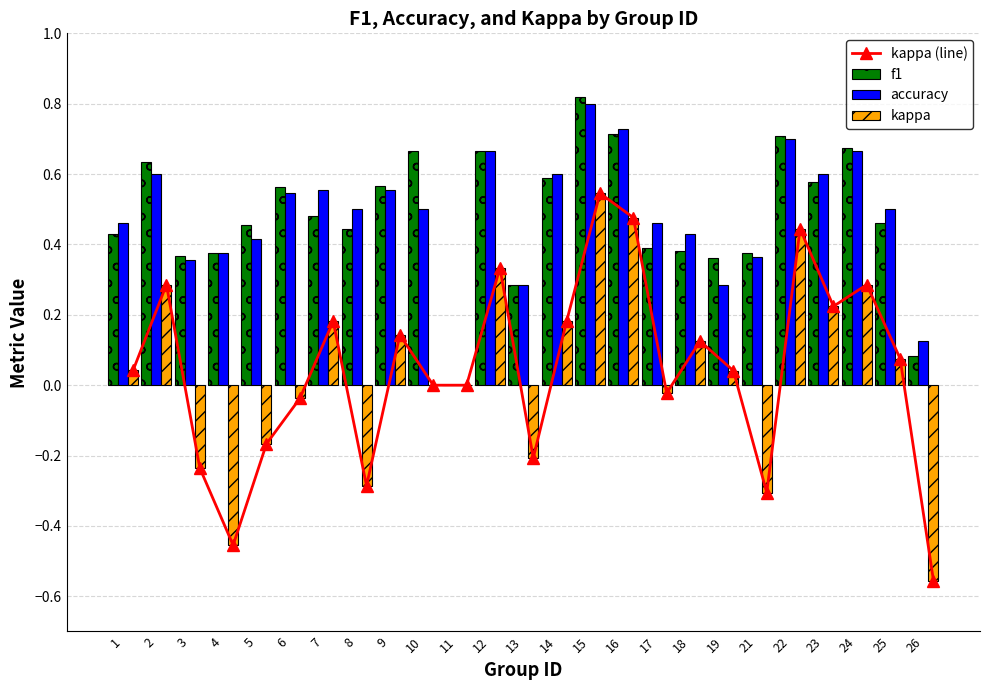

What is the highest value of the kappa (line) series?

0.5